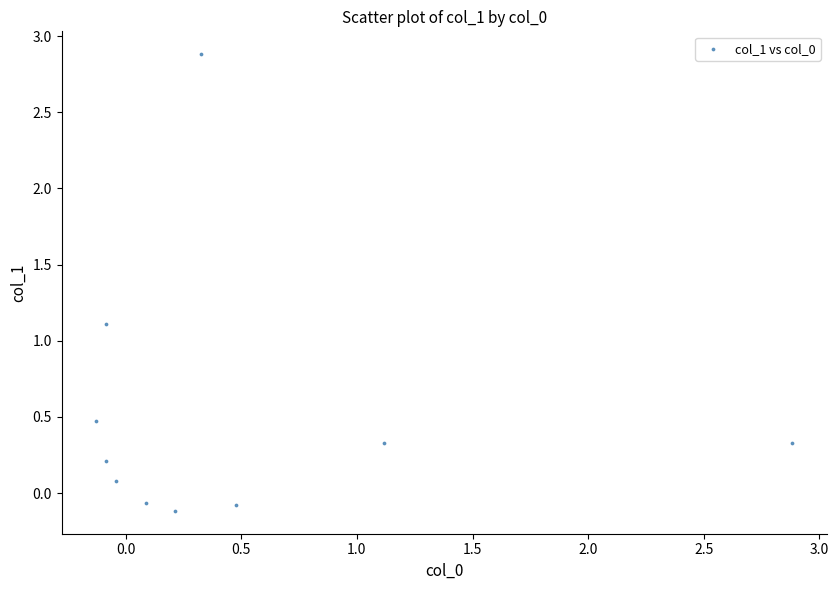

What Y value in the scatter plot is closest to 1?

1.1